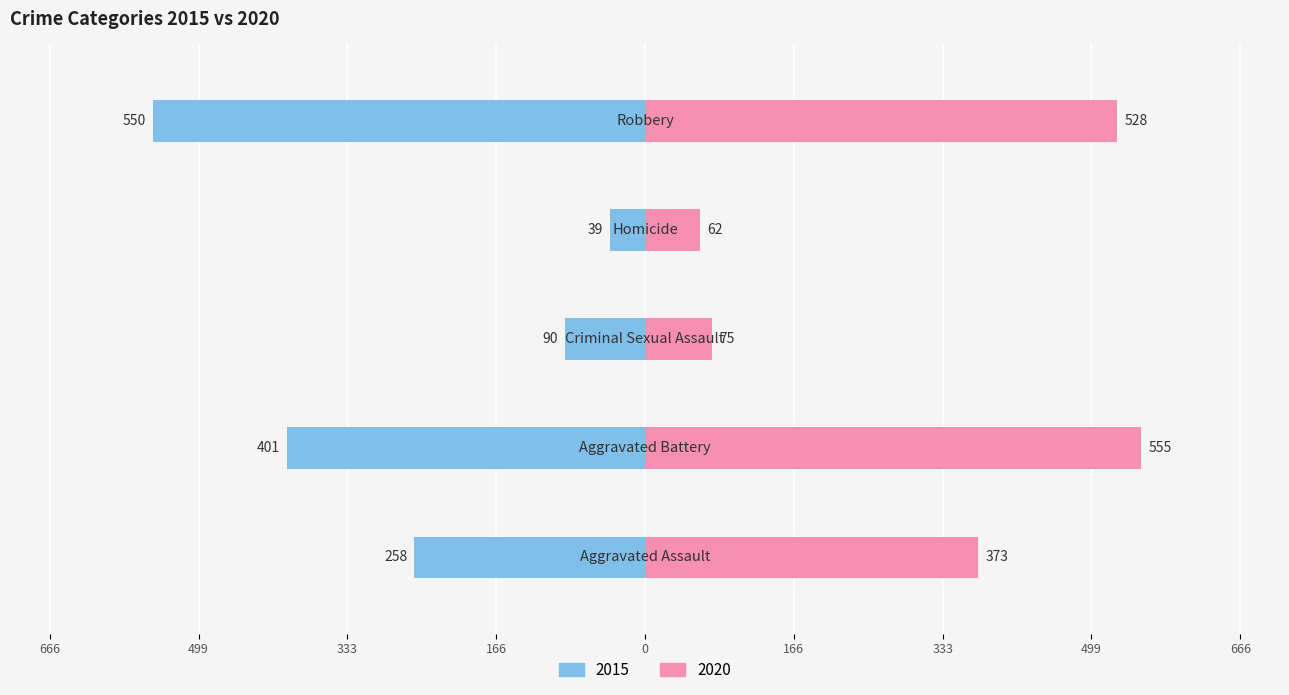

Count the number of categories in the chart.

5